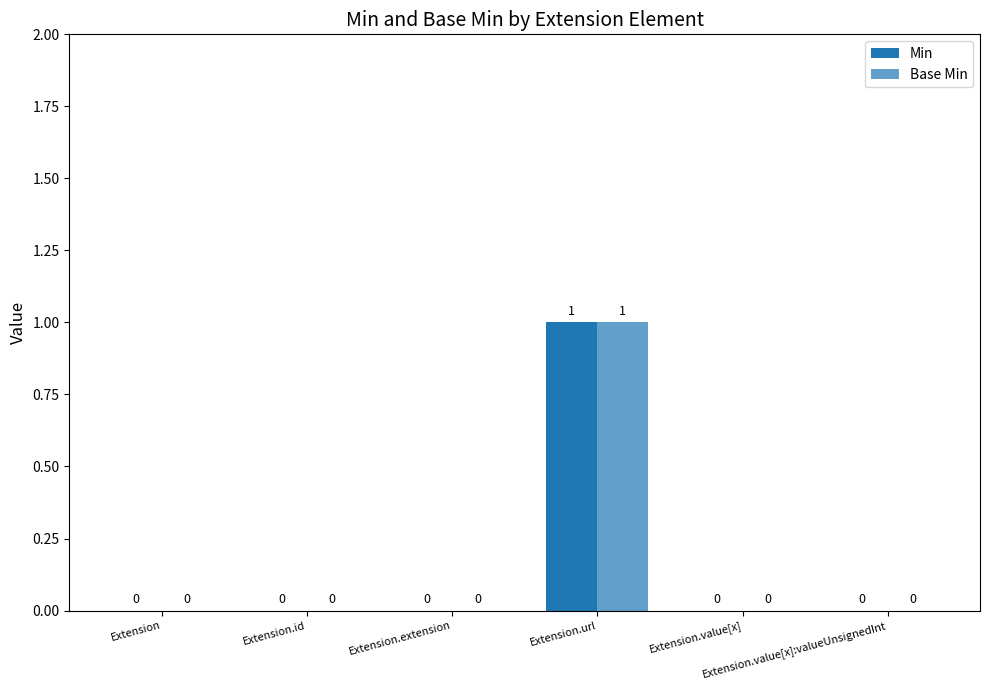

Are the bars grouped side by side (vs. stacked)?

Yes